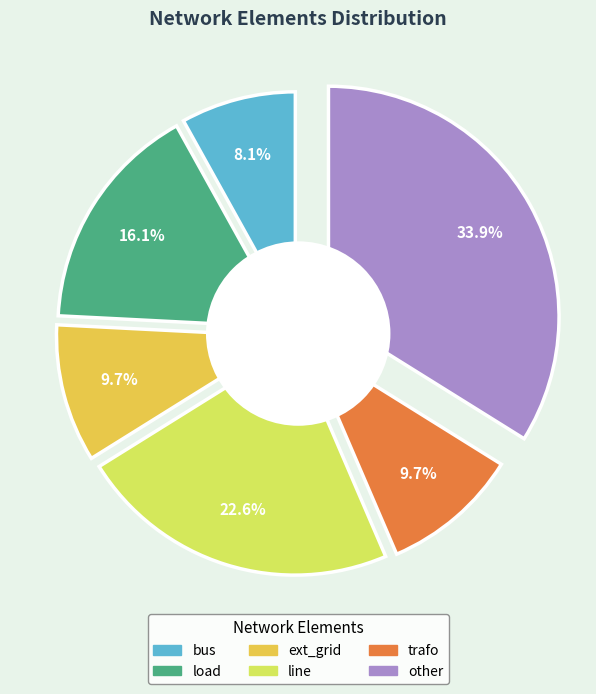

To the nearest percent, what is the difference between the load and line slice percentages?

6%